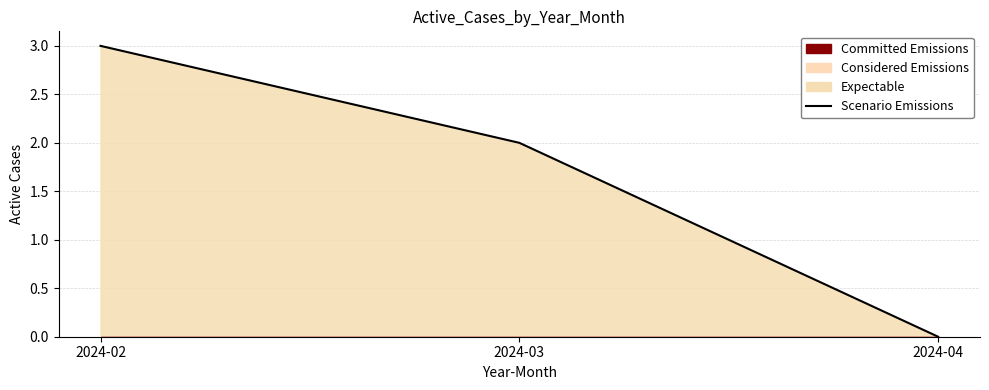

List the labels in order of value, smallest first.

2024-04, 2024-03, 2024-02